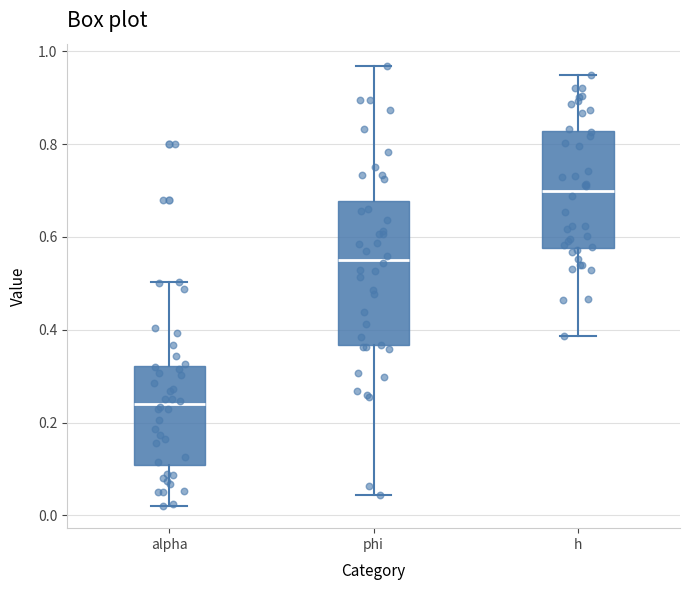

Which box is the tallest, from its lower edge to its upper edge?

phi